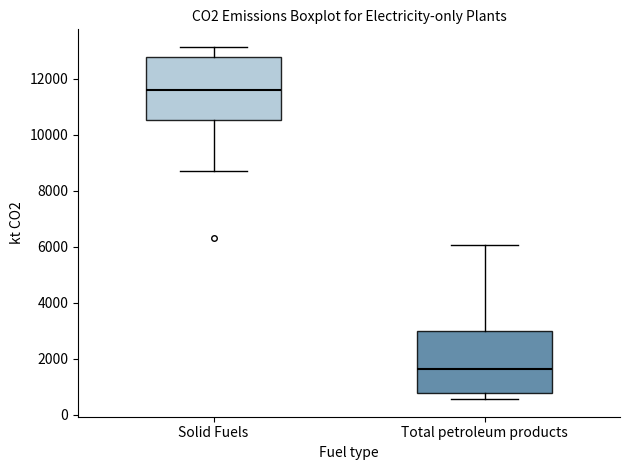

Where is the lower edge of the box for Total petroleum products on the y-axis? The values are not printed on the chart, so give them approximately, as read against the axis.

800